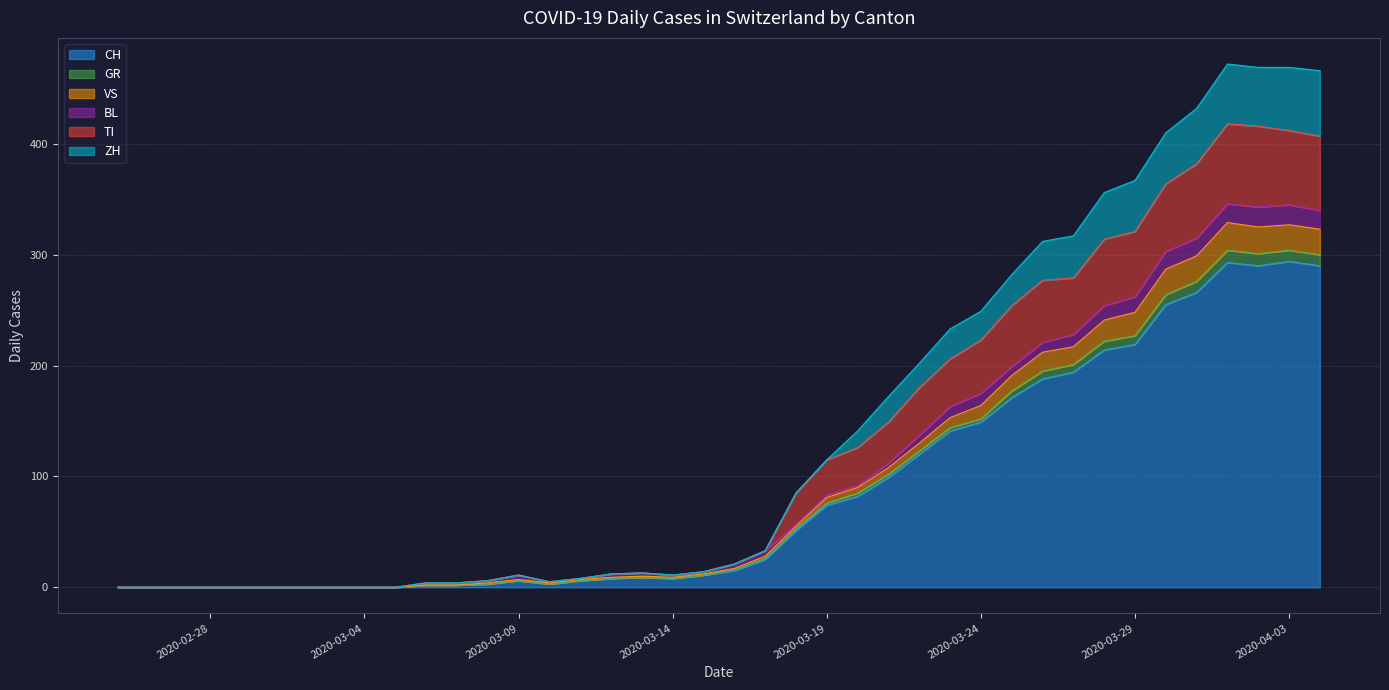

How many lines are shown in the chart?

6